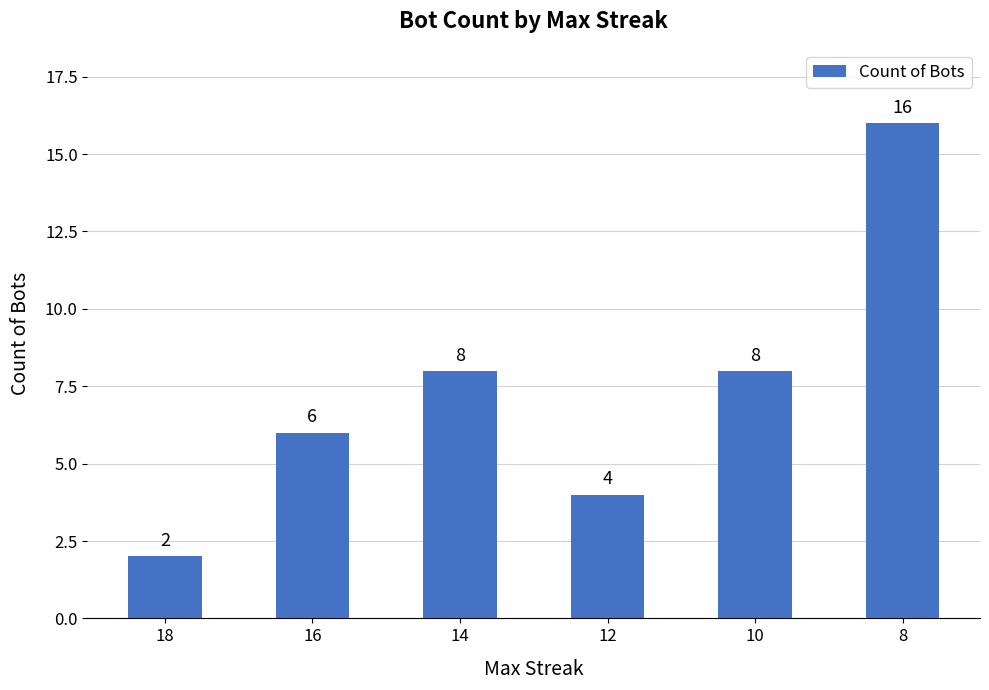

At which category does the chart reach its minimum across all series?

18